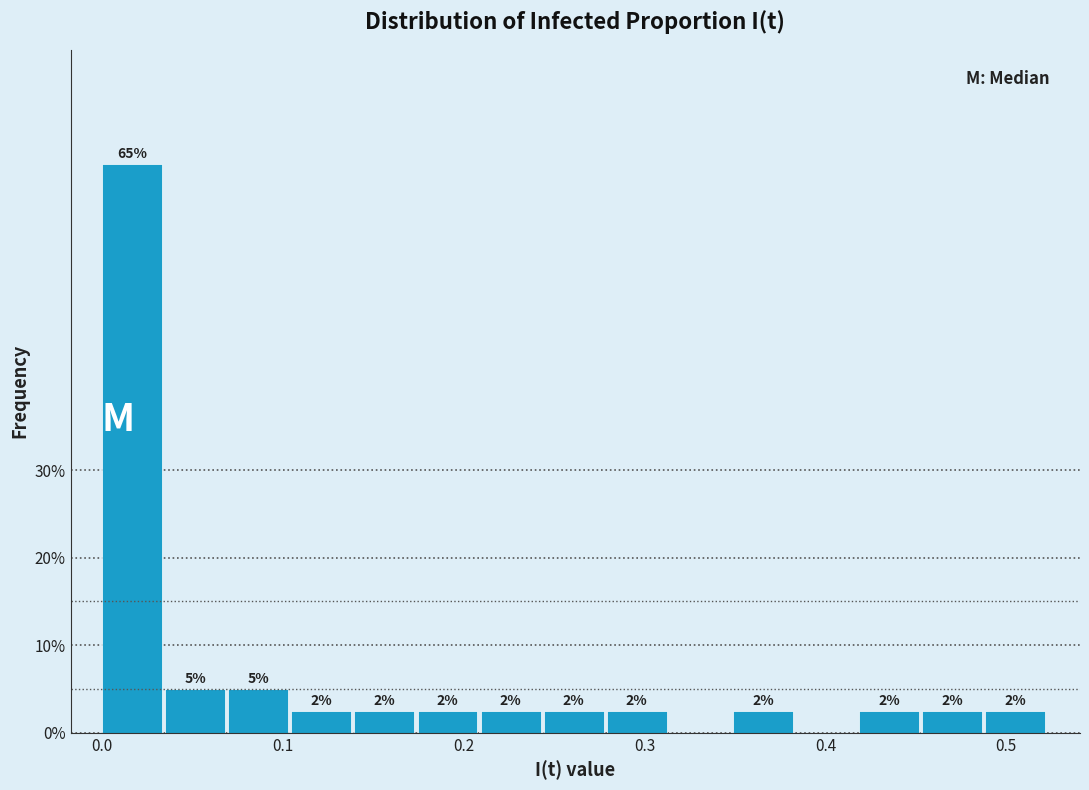

Read against the x-axis, roughly where is the centre of the tallest bar?

0.02